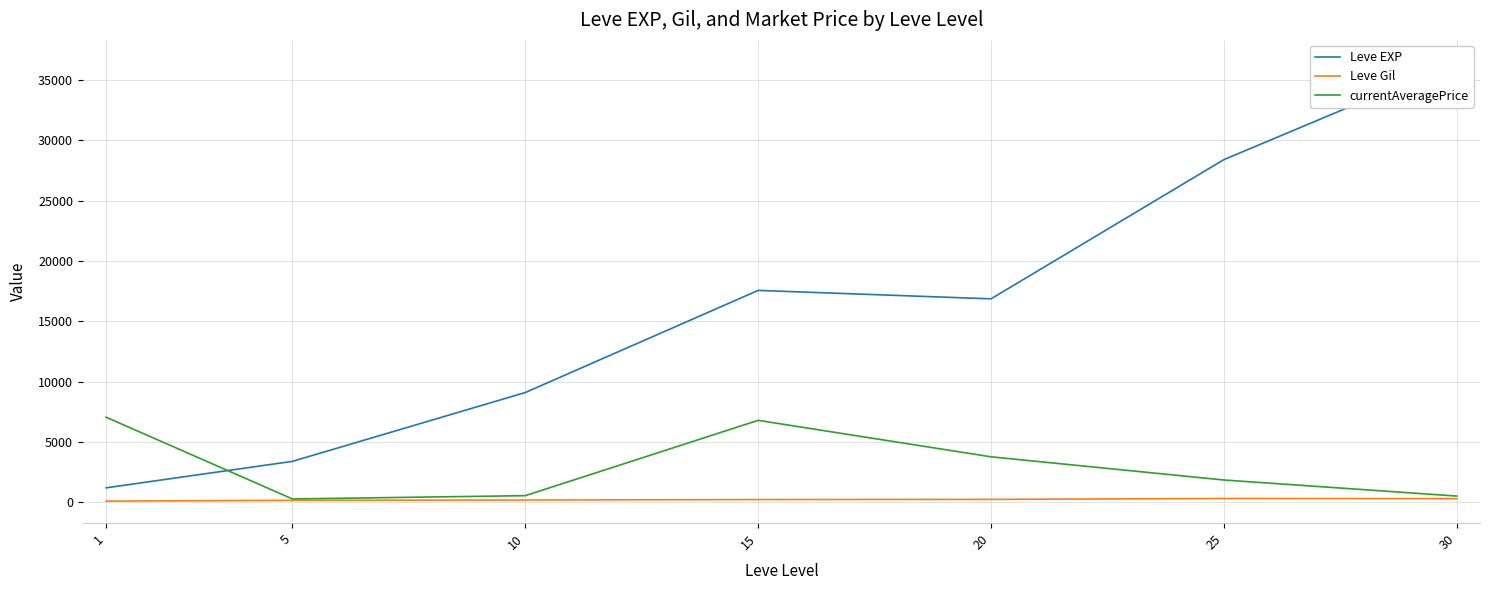

The currentAveragePrice series shows 3782.1 at 20. True or false?

True